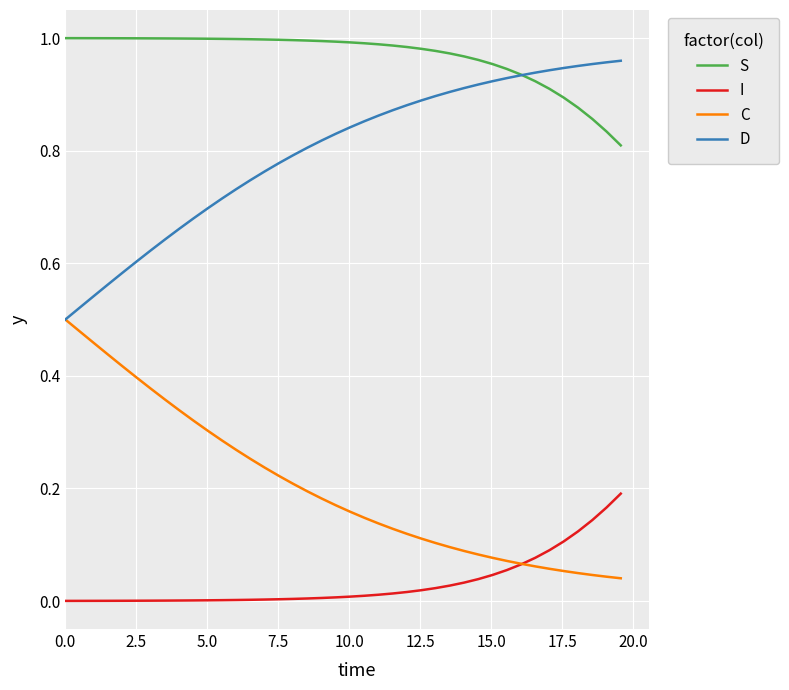

Rank the series by their average value, from lowest to highest.

I, C, D, S